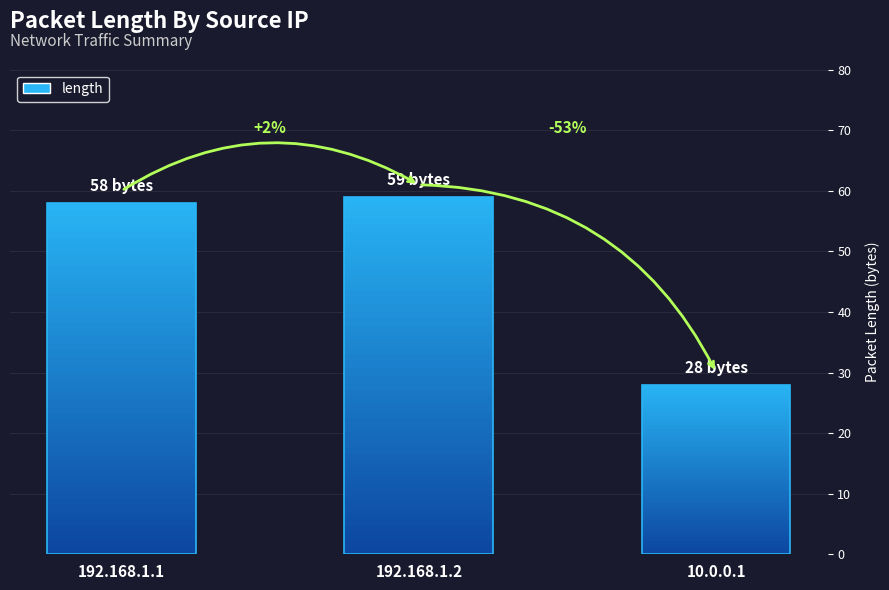

True or false: the data shows 35 at 192.168.1.1.

False